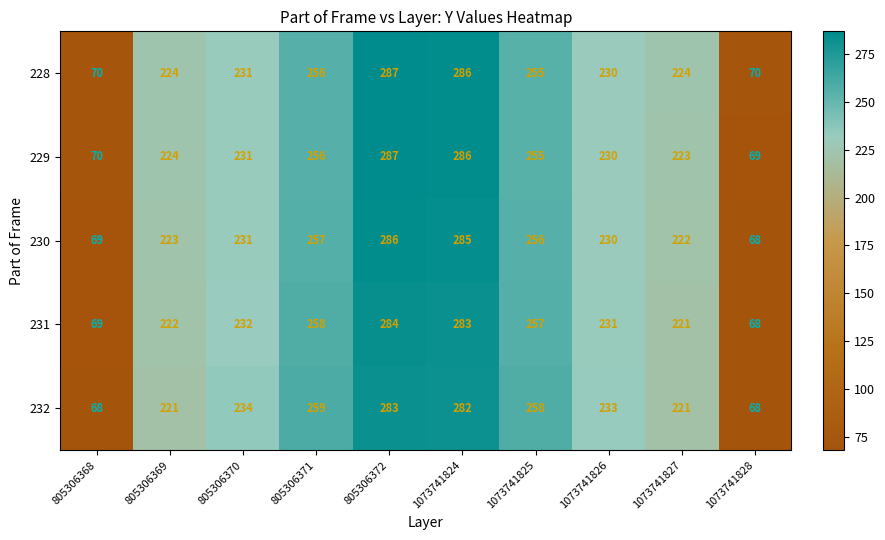

What is the smallest value displayed?

68